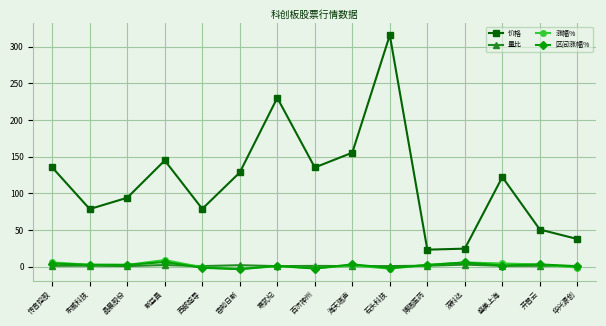

At which label does 涨幅% first exceed 2?

传音控股